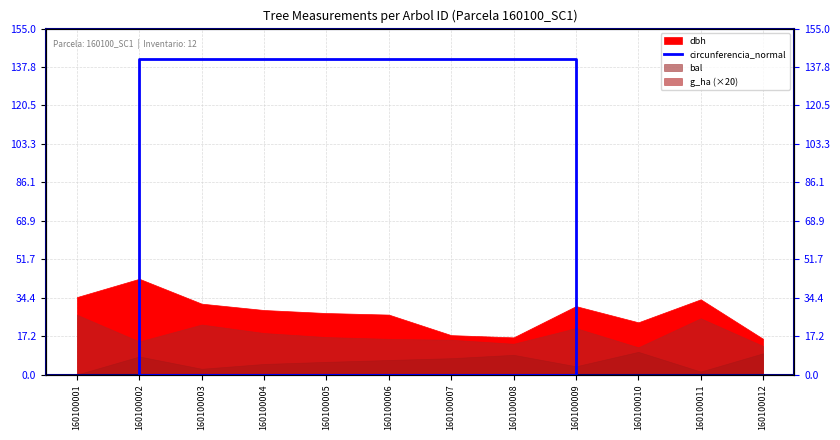

At which category does the chart reach its minimum across all series?

160100001